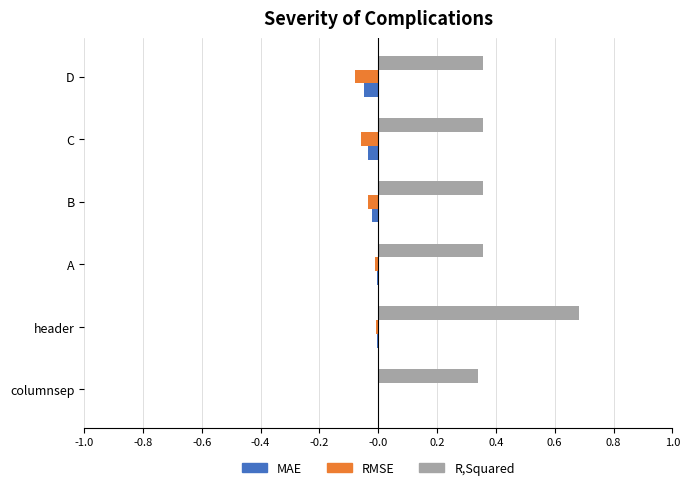

Is the value of RMSE at D greater than the value of MAE at columnsep?

No